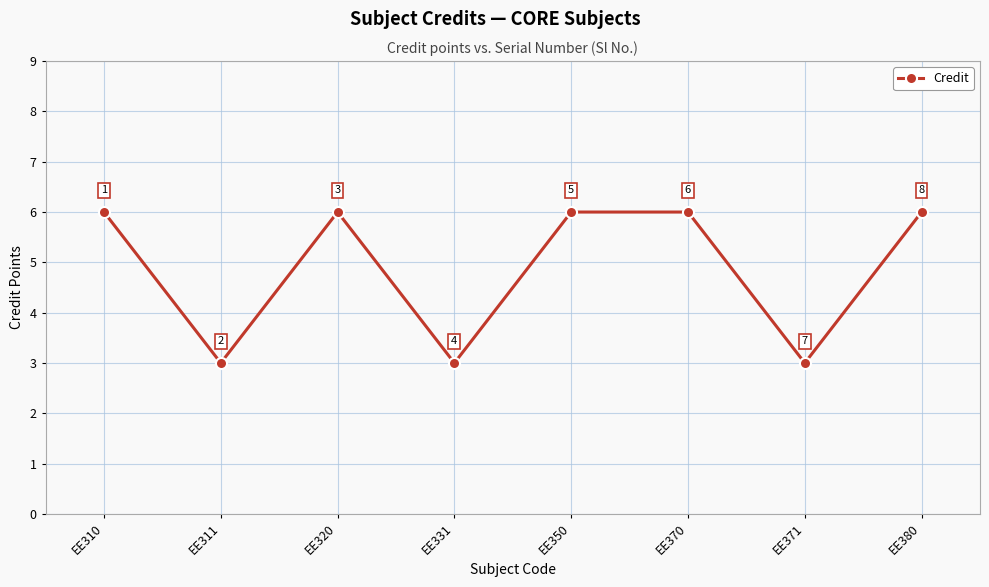

The value at EE371 is 2. True or false?

False